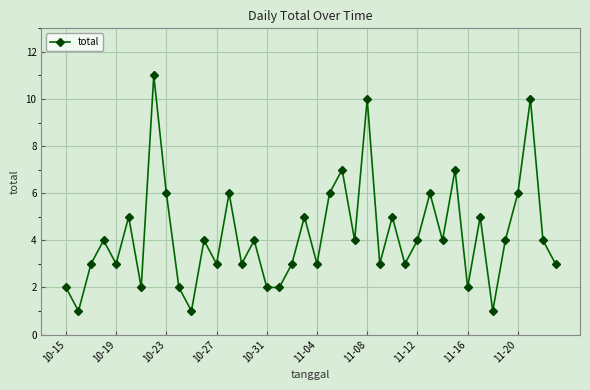

What is the value of the 33rd point from the left?

2